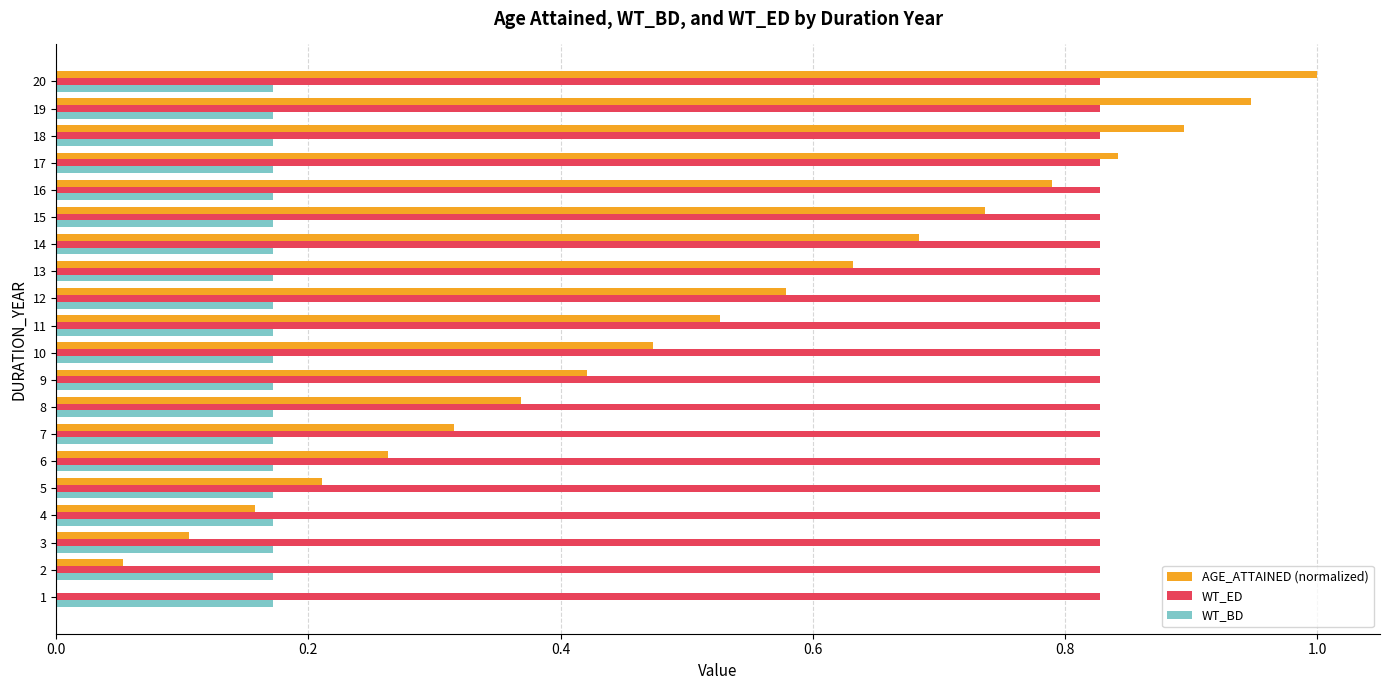

What is the maximum value shown in the chart?

1.0